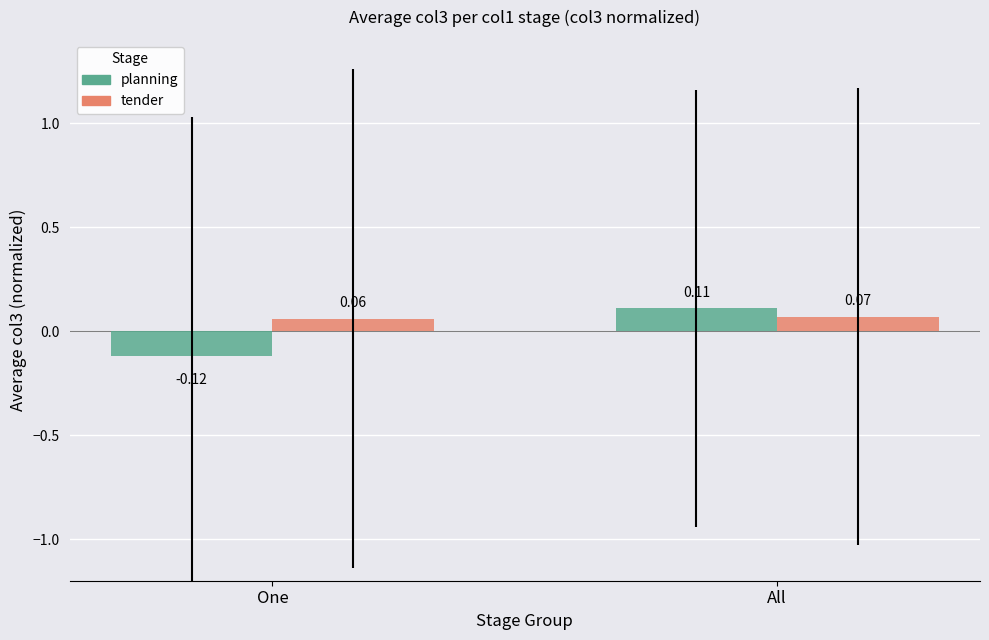

Rank the categories by planning value from highest to lowest.

All, One